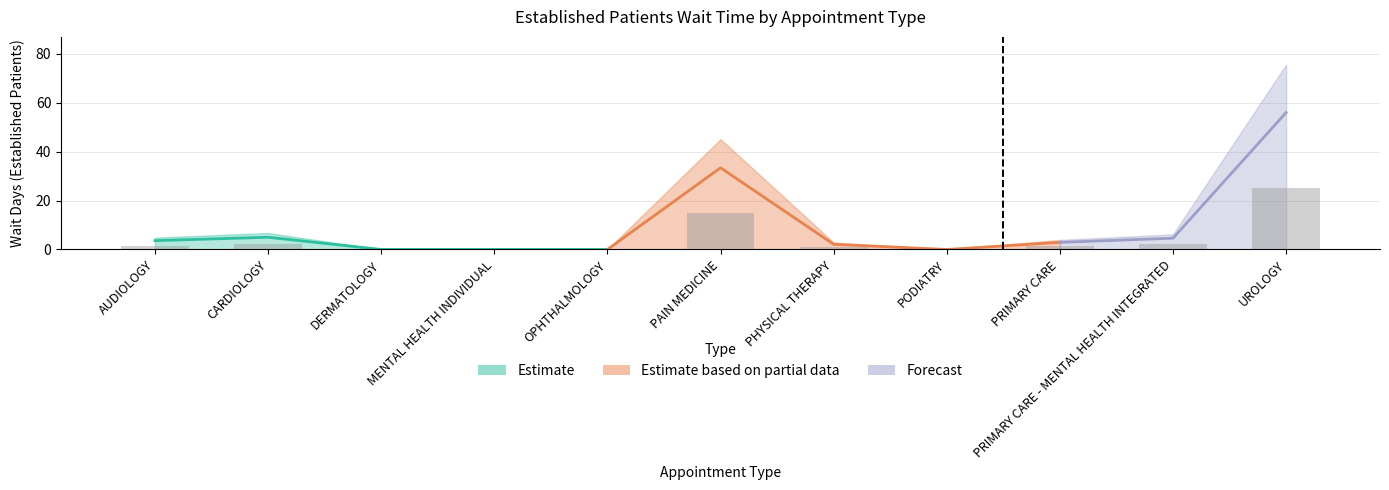

The value at DERMATOLOGY is -14.4. True or false?

False